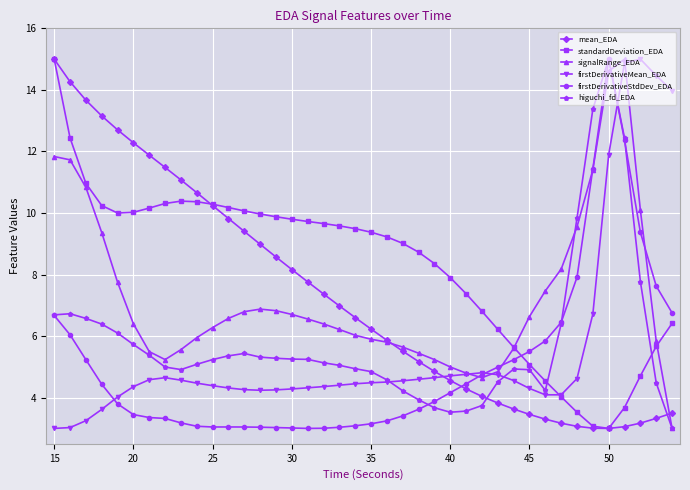

How many data points does each series have?

40